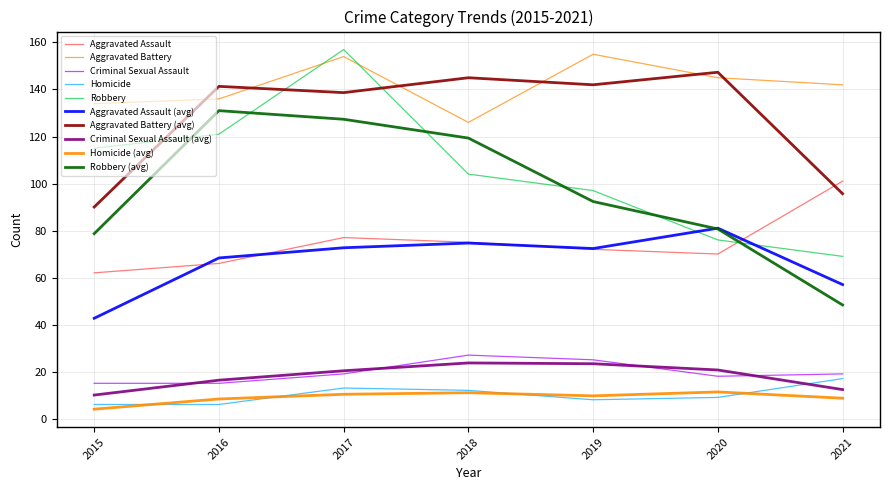

List the series in order of their peak value, highest first.

Robbery, Aggravated Battery, Aggravated Battery (avg), Robbery (avg), Aggravated Assault, Aggravated Assault (avg), Criminal Sexual Assault, Criminal Sexual Assault (avg), Homicide, Homicide (avg)